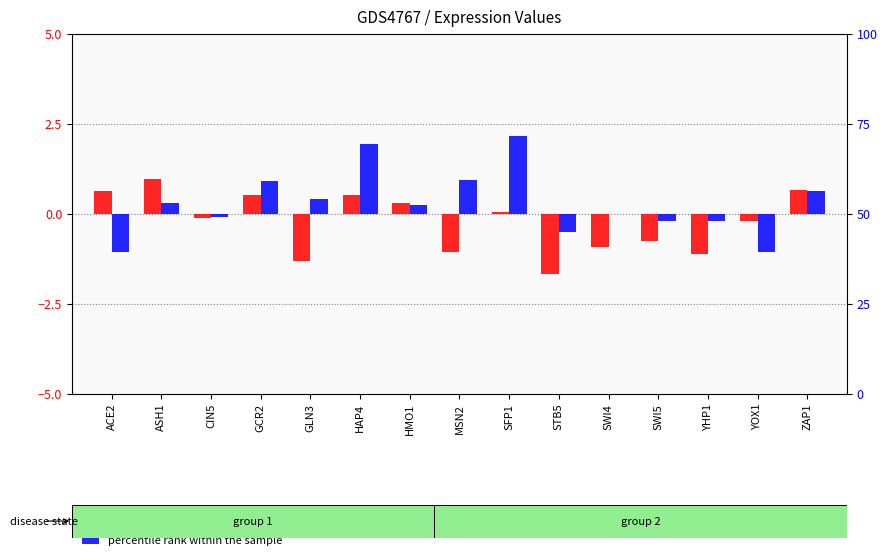

True or false: percentile rank within the sample has a value of -0.0 at SWI5.

False